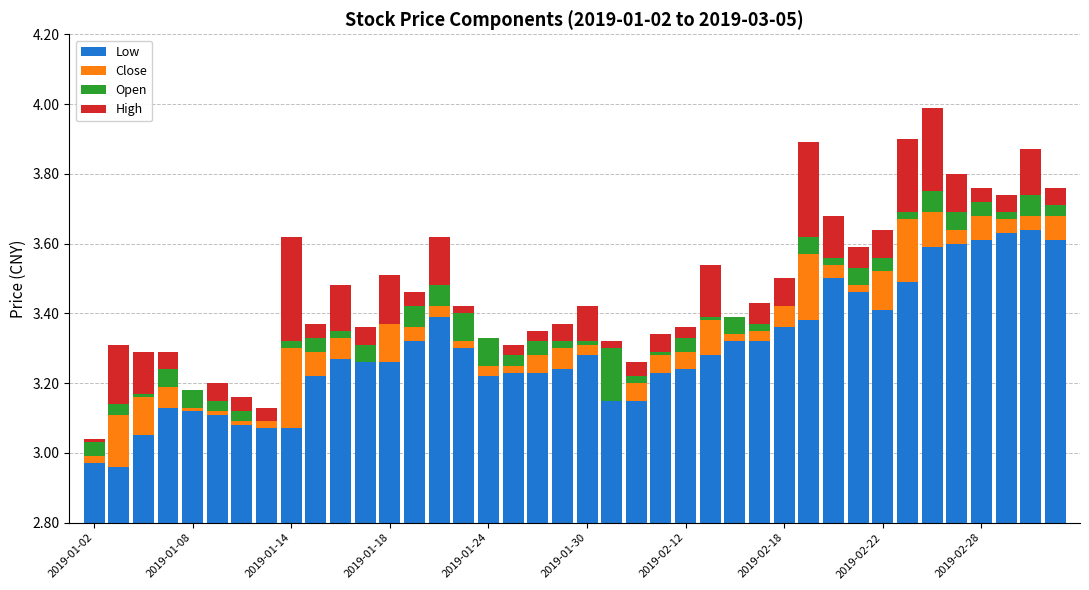

What position from the left is 21?

22